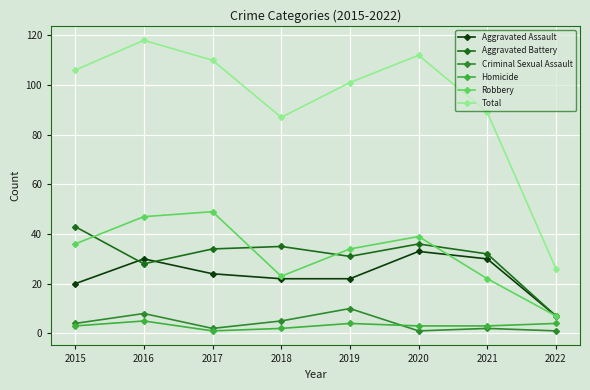

The value of Criminal Sexual Assault at 2017 is 2. True or false?

True